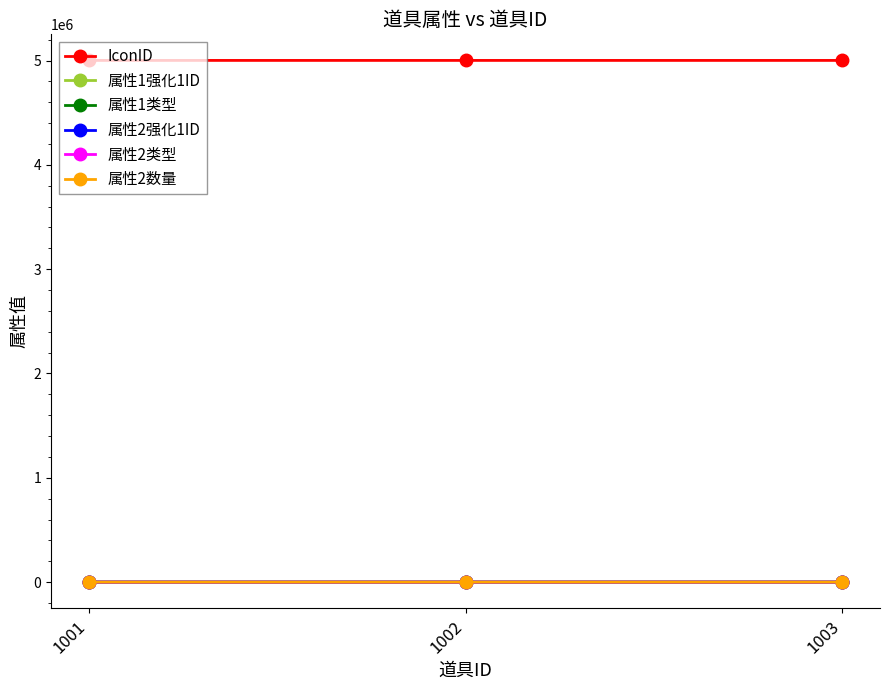

What is the sum of all 属性1类型 values?

6